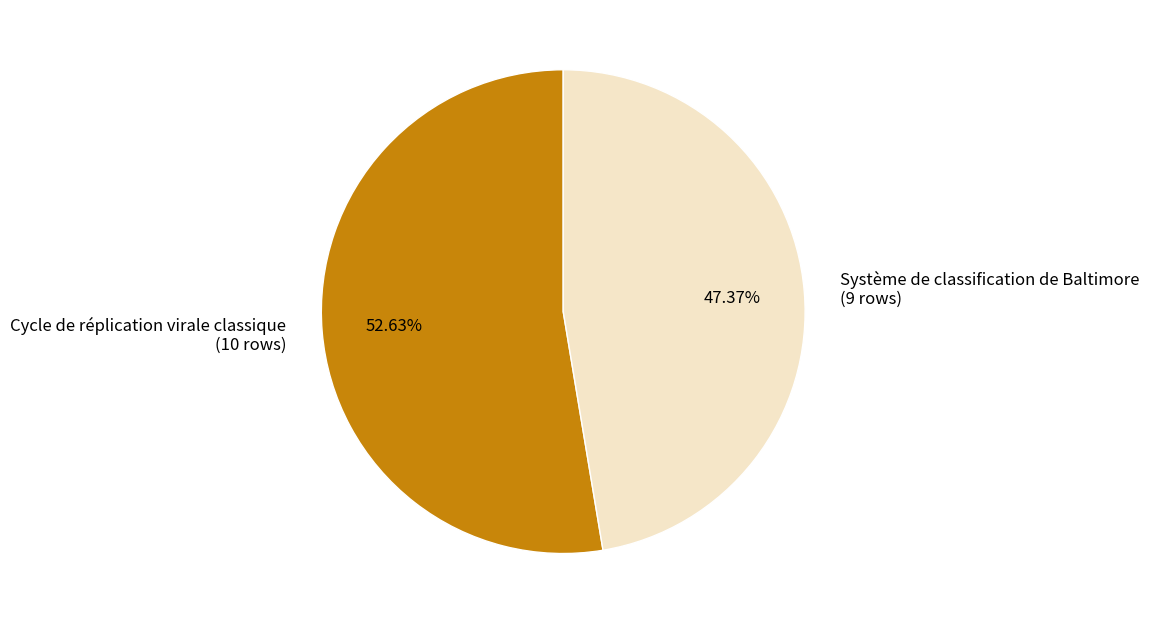

Which has a higher value, Système de classification de Baltimore or Cycle de réplication virale classique?

Cycle de réplication virale classique